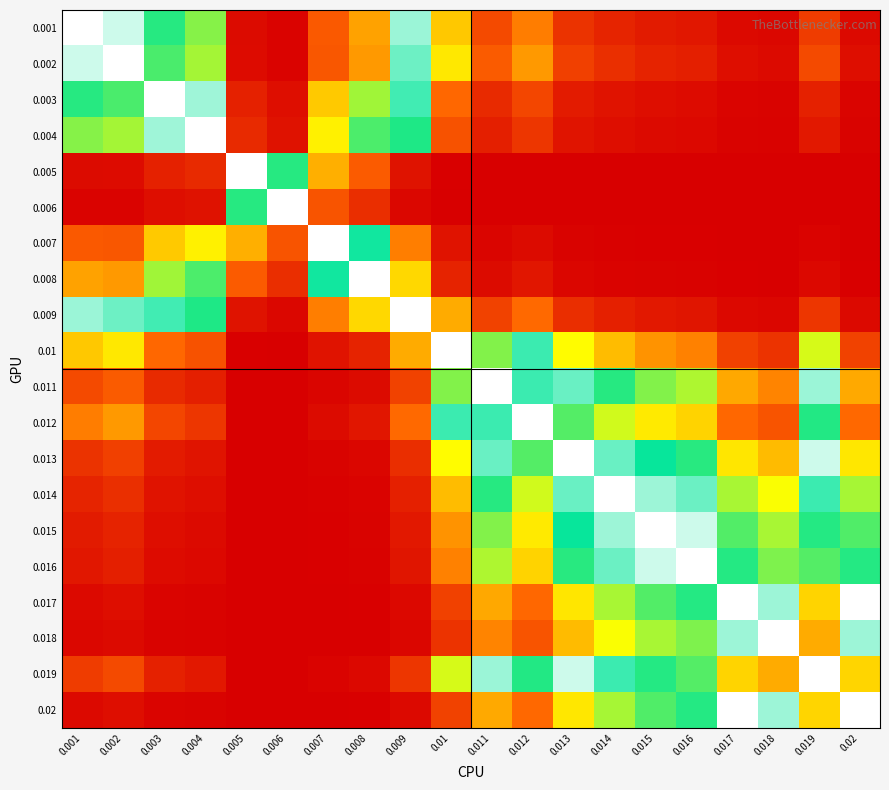

Reading left to right, extract all data points from this chart.

0.001: 0.001=1.0	0.002=1.0	0.003=0.7	0.004=0.6	0.005=0.0	0.006=0.0	0.007=0.2	0.008=0.3	0.009=0.9	0.01=0.4	0.011=0.2	0.012=0.3	0.013=0.1	0.014=0.1	0.015=0.1	0.016=0.1	0.017=0.0	0.018=0.0	0.019=0.1	0.02=0.0
0.002: 0.001=1.0	0.002=1.0	0.003=0.7	0.004=0.6	0.005=0.0	0.006=0.0	0.007=0.2	0.008=0.3	0.009=0.9	0.01=0.5	0.011=0.2	0.012=0.3	0.013=0.2	0.014=0.1	0.015=0.1	0.016=0.1	0.017=0.0	0.018=0.0	0.019=0.2	0.02=0.0
0.003: 0.001=0.7	0.002=0.7	0.003=1.0	0.004=0.9	0.005=0.1	0.006=0.0	0.007=0.4	0.008=0.6	0.009=0.8	0.01=0.3	0.011=0.1	0.012=0.2	0.013=0.1	0.014=0.0	0.015=0.0	0.016=0.0	0.017=0.0	0.018=0.0	0.019=0.1	0.02=0.0
0.004: 0.001=0.6	0.002=0.6	0.003=0.9	0.004=1.0	0.005=0.1	0.006=0.0	0.007=0.5	0.008=0.7	0.009=0.7	0.01=0.2	0.011=0.1	0.012=0.1	0.013=0.1	0.014=0.0	0.015=0.0	0.016=0.0	0.017=0.0	0.018=0.0	0.019=0.1	0.02=0.0
0.005: 0.001=0.0	0.002=0.0	0.003=0.1	0.004=0.1	0.005=1.0	0.006=0.7	0.007=0.4	0.008=0.2	0.009=0.0	0.01=0.0	0.011=0.0	0.012=0.0	0.013=0.0	0.014=0.0	0.015=0.0	0.016=0.0	0.017=0.0	0.018=0.0	0.019=0.0	0.02=0.0
0.006: 0.001=0.0	0.002=0.0	0.003=0.0	0.004=0.0	0.005=0.7	0.006=1.0	0.007=0.2	0.008=0.1	0.009=0.0	0.01=0.0	0.011=0.0	0.012=0.0	0.013=0.0	0.014=0.0	0.015=0.0	0.016=0.0	0.017=0.0	0.018=0.0	0.019=0.0	0.02=0.0
0.007: 0.001=0.2	0.002=0.2	0.003=0.4	0.004=0.5	0.005=0.4	0.006=0.2	0.007=1.0	0.008=0.8	0.009=0.3	0.01=0.0	0.011=0.0	0.012=0.0	0.013=0.0	0.014=0.0	0.015=0.0	0.016=0.0	0.017=0.0	0.018=0.0	0.019=0.0	0.02=0.0
0.008: 0.001=0.3	0.002=0.3	0.003=0.6	0.004=0.7	0.005=0.2	0.006=0.1	0.007=0.8	0.008=1.0	0.009=0.4	0.01=0.1	0.011=0.0	0.012=0.1	0.013=0.0	0.014=0.0	0.015=0.0	0.016=0.0	0.017=0.0	0.018=0.0	0.019=0.0	0.02=0.0
0.009: 0.001=0.9	0.002=0.9	0.003=0.8	0.004=0.7	0.005=0.0	0.006=0.0	0.007=0.3	0.008=0.4	0.009=1.0	0.01=0.4	0.011=0.2	0.012=0.3	0.013=0.1	0.014=0.1	0.015=0.1	0.016=0.1	0.017=0.0	0.018=0.0	0.019=0.1	0.02=0.0
0.01: 0.001=0.4	0.002=0.5	0.003=0.3	0.004=0.2	0.005=0.0	0.006=0.0	0.007=0.0	0.008=0.1	0.009=0.4	0.01=1.0	0.011=0.6	0.012=0.8	0.013=0.5	0.014=0.4	0.015=0.3	0.016=0.3	0.017=0.2	0.018=0.1	0.019=0.5	0.02=0.2
0.011: 0.001=0.2	0.002=0.2	0.003=0.1	0.004=0.1	0.005=0.0	0.006=0.0	0.007=0.0	0.008=0.0	0.009=0.2	0.01=0.6	0.011=1.0	0.012=0.8	0.013=0.9	0.014=0.7	0.015=0.6	0.016=0.6	0.017=0.4	0.018=0.3	0.019=0.9	0.02=0.4
0.012: 0.001=0.3	0.002=0.3	0.003=0.2	0.004=0.1	0.005=0.0	0.006=0.0	0.007=0.0	0.008=0.1	0.009=0.3	0.01=0.8	0.011=0.8	0.012=1.0	0.013=0.7	0.014=0.5	0.015=0.5	0.016=0.4	0.017=0.3	0.018=0.2	0.019=0.7	0.02=0.3
0.013: 0.001=0.1	0.002=0.2	0.003=0.1	0.004=0.1	0.005=0.0	0.006=0.0	0.007=0.0	0.008=0.0	0.009=0.1	0.01=0.5	0.011=0.9	0.012=0.7	0.013=1.0	0.014=0.9	0.015=0.8	0.016=0.7	0.017=0.5	0.018=0.4	0.019=1.0	0.02=0.5
0.014: 0.001=0.1	0.002=0.1	0.003=0.0	0.004=0.0	0.005=0.0	0.006=0.0	0.007=0.0	0.008=0.0	0.009=0.1	0.01=0.4	0.011=0.7	0.012=0.5	0.013=0.9	0.014=1.0	0.015=0.9	0.016=0.9	0.017=0.6	0.018=0.5	0.019=0.8	0.02=0.6
0.015: 0.001=0.1	0.002=0.1	0.003=0.0	0.004=0.0	0.005=0.0	0.006=0.0	0.007=0.0	0.008=0.0	0.009=0.1	0.01=0.3	0.011=0.6	0.012=0.5	0.013=0.8	0.014=0.9	0.015=1.0	0.016=1.0	0.017=0.7	0.018=0.6	0.019=0.7	0.02=0.7
0.016: 0.001=0.1	0.002=0.1	0.003=0.0	0.004=0.0	0.005=0.0	0.006=0.0	0.007=0.0	0.008=0.0	0.009=0.1	0.01=0.3	0.011=0.6	0.012=0.4	0.013=0.7	0.014=0.9	0.015=1.0	0.016=1.0	0.017=0.7	0.018=0.6	0.019=0.7	0.02=0.7
0.017: 0.001=0.0	0.002=0.0	0.003=0.0	0.004=0.0	0.005=0.0	0.006=0.0	0.007=0.0	0.008=0.0	0.009=0.0	0.01=0.2	0.011=0.4	0.012=0.3	0.013=0.5	0.014=0.6	0.015=0.7	0.016=0.7	0.017=1.0	0.018=0.9	0.019=0.4	0.02=1.0
0.018: 0.001=0.0	0.002=0.0	0.003=0.0	0.004=0.0	0.005=0.0	0.006=0.0	0.007=0.0	0.008=0.0	0.009=0.0	0.01=0.1	0.011=0.3	0.012=0.2	0.013=0.4	0.014=0.5	0.015=0.6	0.016=0.6	0.017=0.9	0.018=1.0	0.019=0.4	0.02=0.9
0.019: 0.001=0.1	0.002=0.2	0.003=0.1	0.004=0.1	0.005=0.0	0.006=0.0	0.007=0.0	0.008=0.0	0.009=0.1	0.01=0.5	0.011=0.9	0.012=0.7	0.013=1.0	0.014=0.8	0.015=0.7	0.016=0.7	0.017=0.4	0.018=0.4	0.019=1.0	0.02=0.4
0.02: 0.001=0.0	0.002=0.0	0.003=0.0	0.004=0.0	0.005=0.0	0.006=0.0	0.007=0.0	0.008=0.0	0.009=0.0	0.01=0.2	0.011=0.4	0.012=0.3	0.013=0.5	0.014=0.6	0.015=0.7	0.016=0.7	0.017=1.0	0.018=0.9	0.019=0.4	0.02=1.0